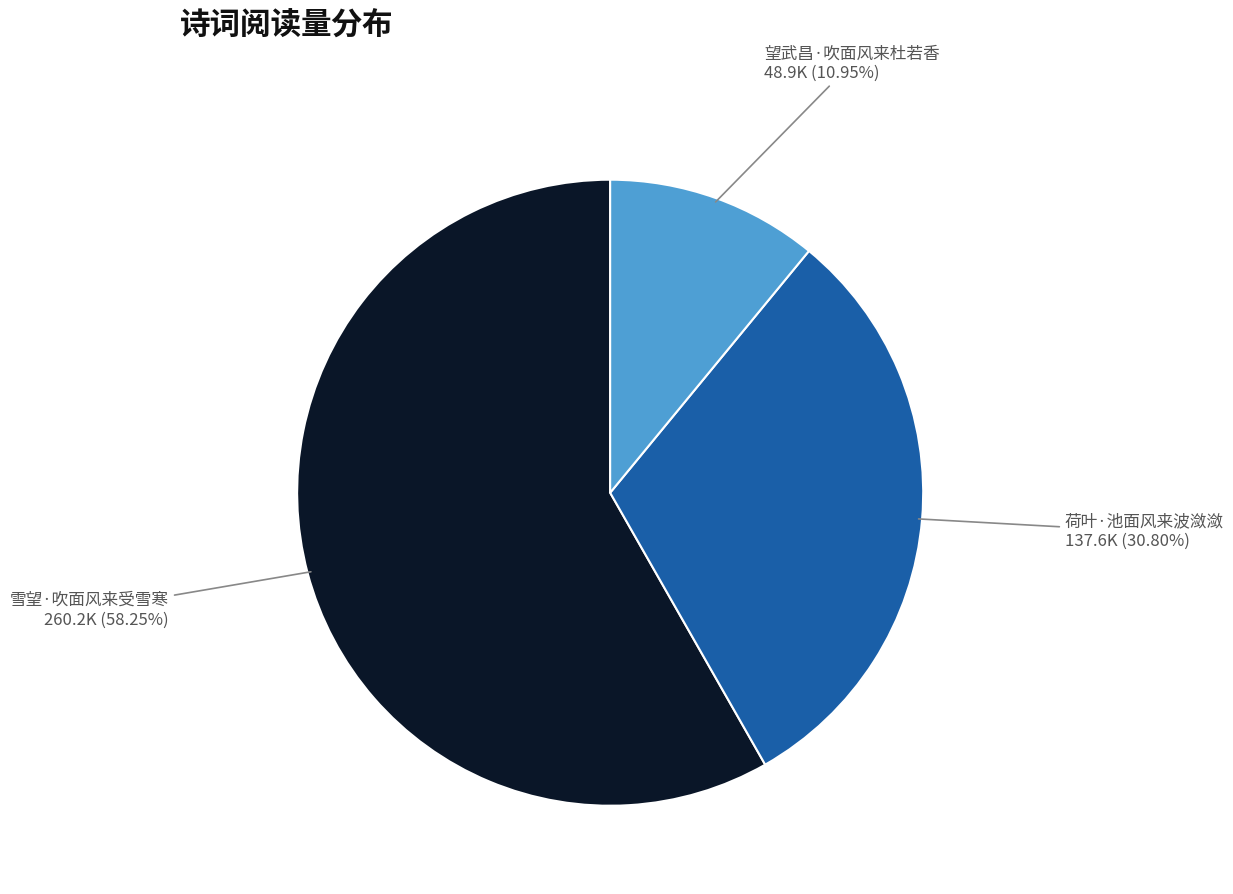

What portion of the pie excludes 望武昌·吹面风来杜若香?

89.0%